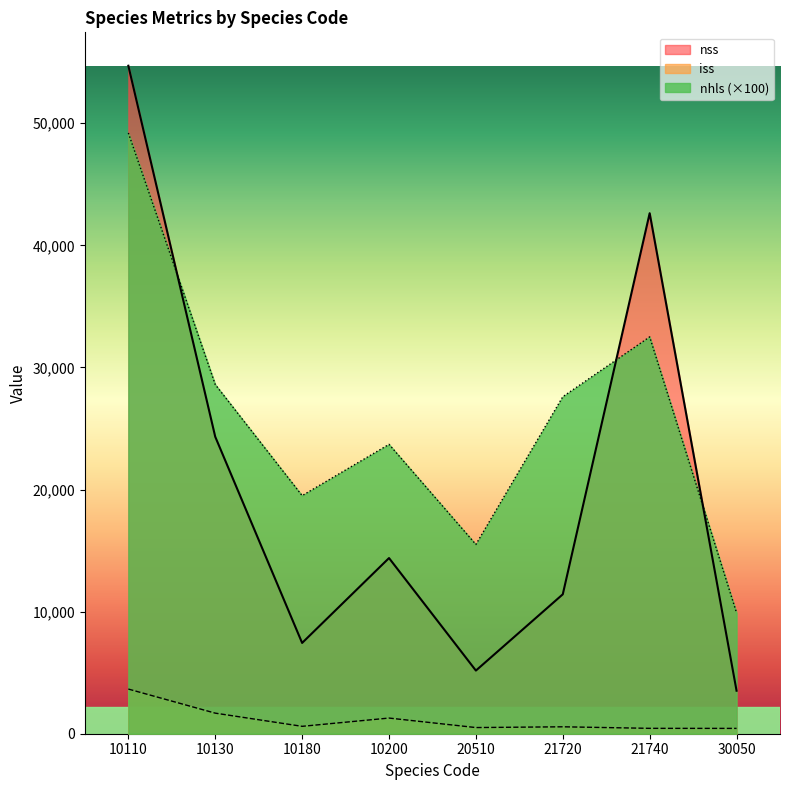

At which category does nss reach its first local valley?

10180